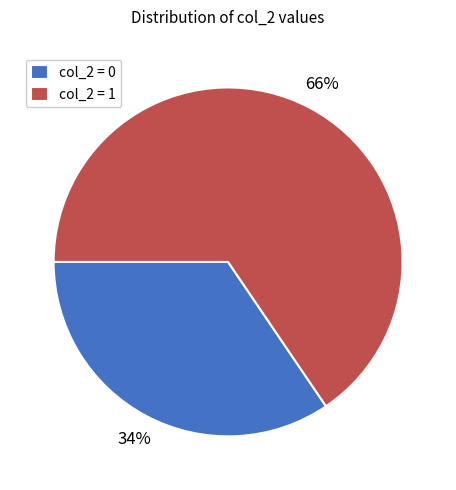

To the nearest percent, what portion does col_2 = 1 represent?

66%